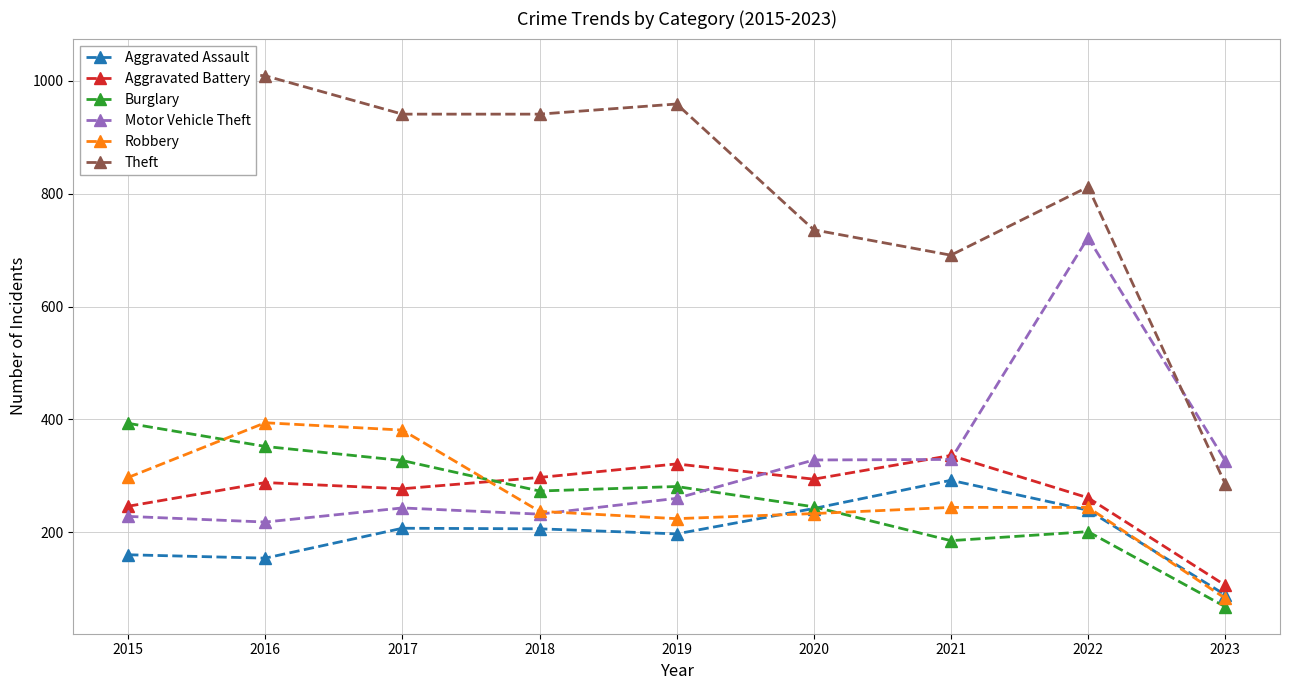

How many interior local valleys does the Robbery series have?

1